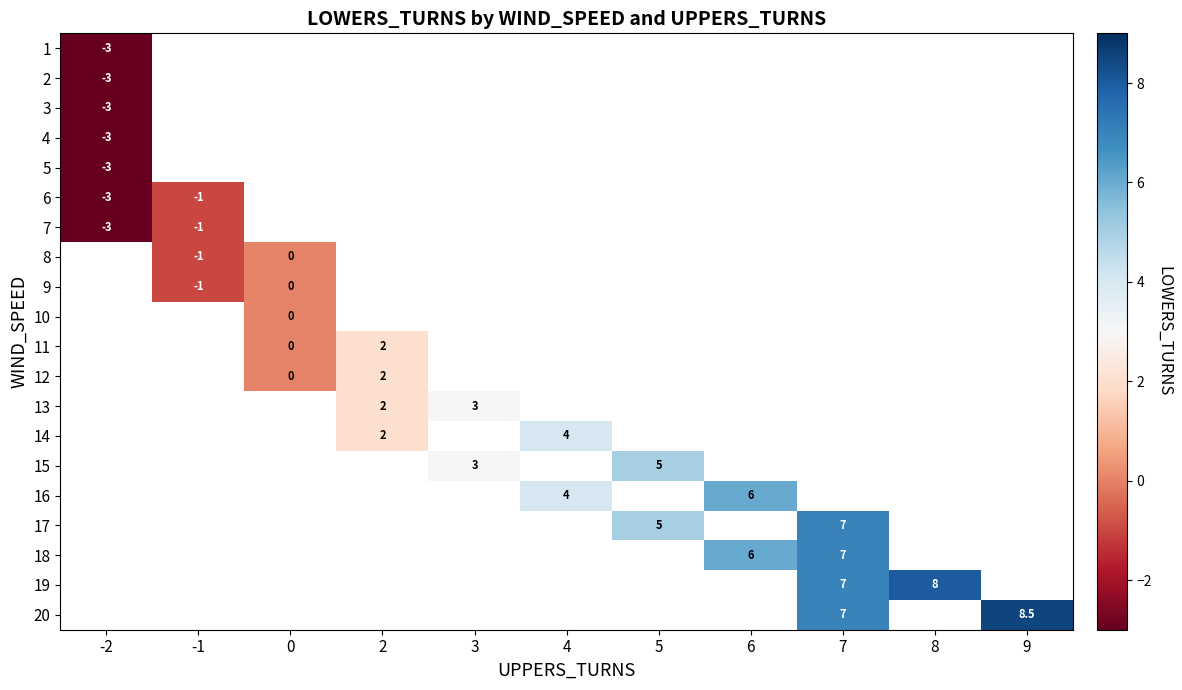

Which category has the highest value across all series?

9